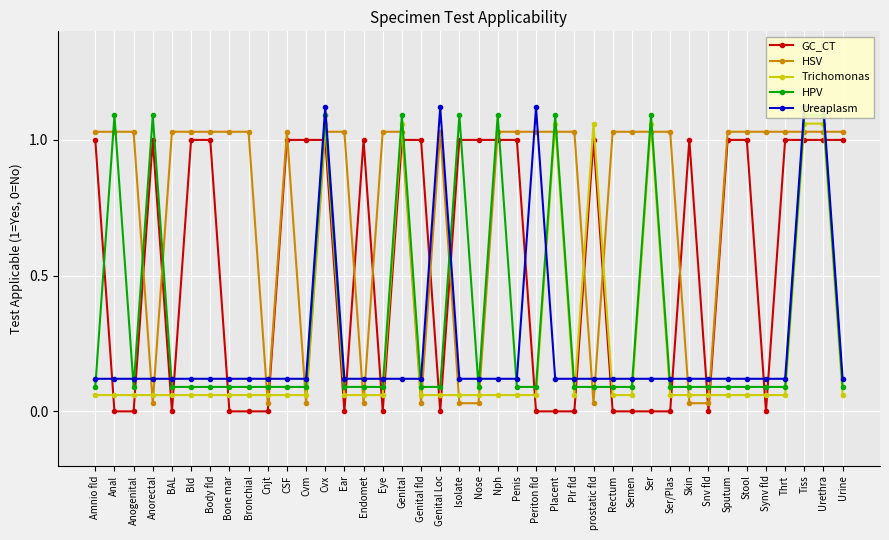

At how many categories does at least one series exceed 0?

40